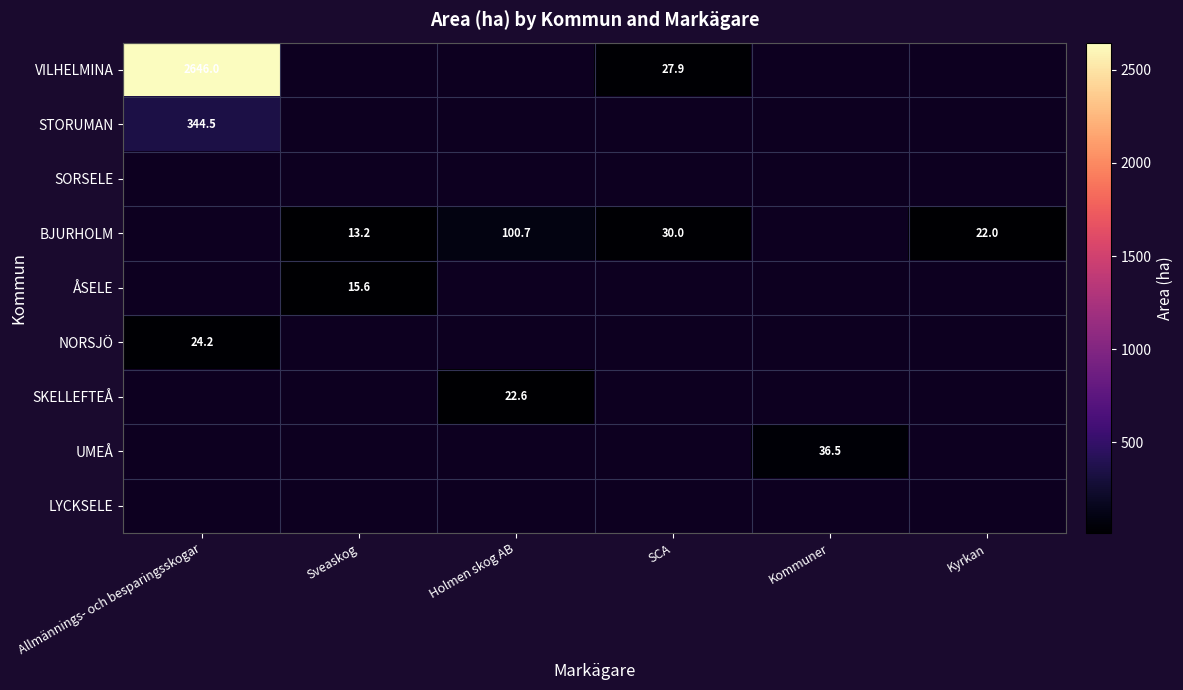

True or false: VILHELMINA has a value of 2646.0 at Allmännings- och besparingsskogar.

True